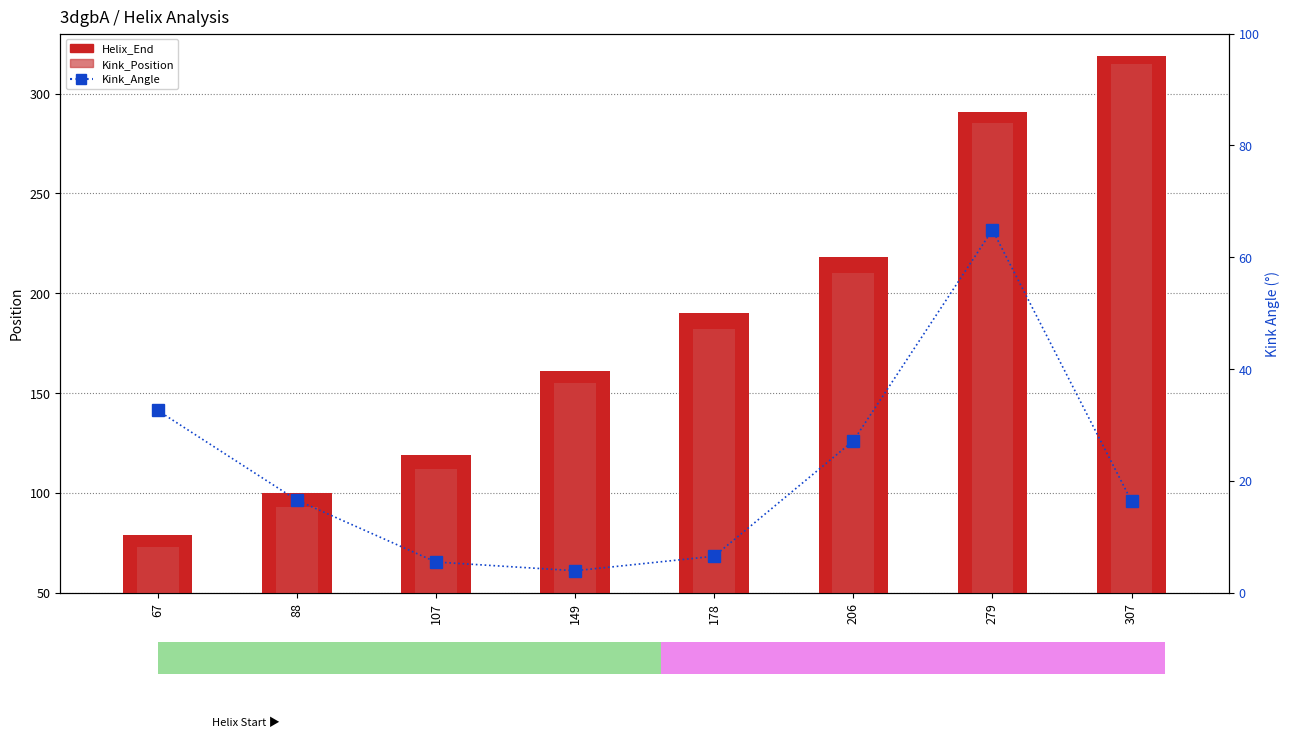

Is it true that Kink_Angle equals 27.2 at 206?

True